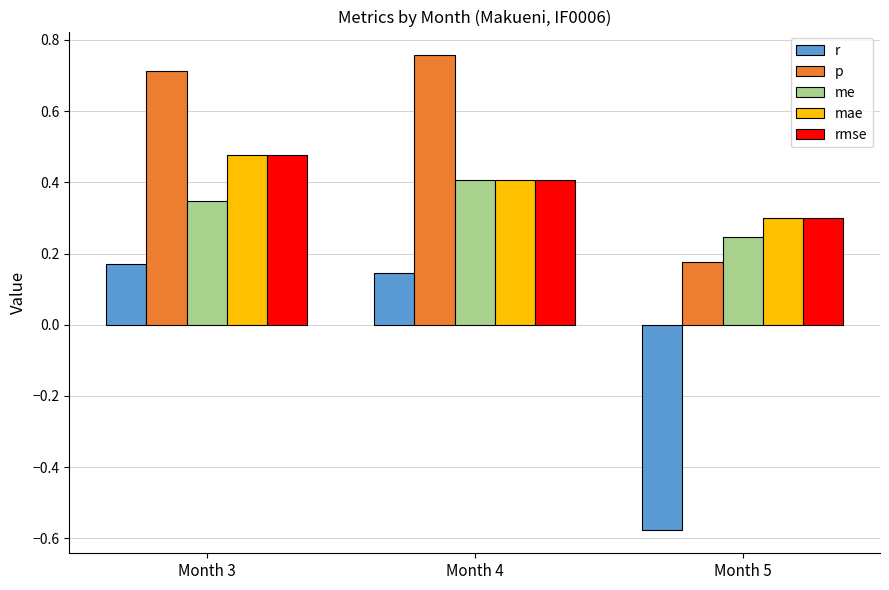

What is the total value across all series at Month 3?

2.2